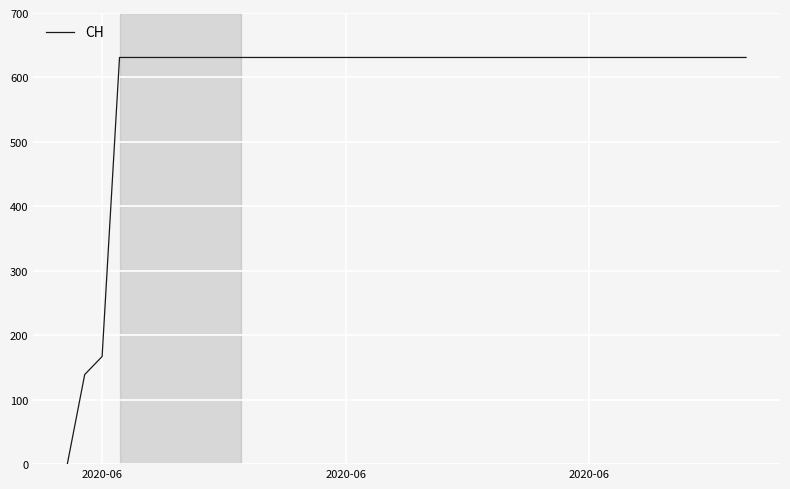

How many values are above zero?

39